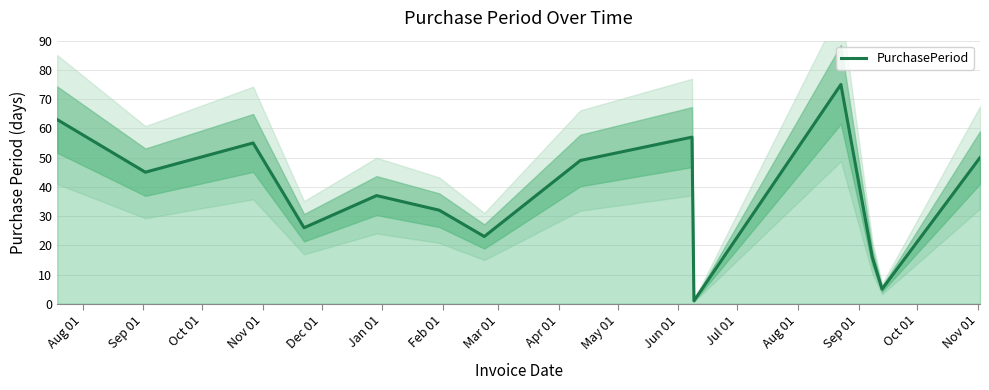

What is the difference between the values at Aug 01 and Sep 01?

18